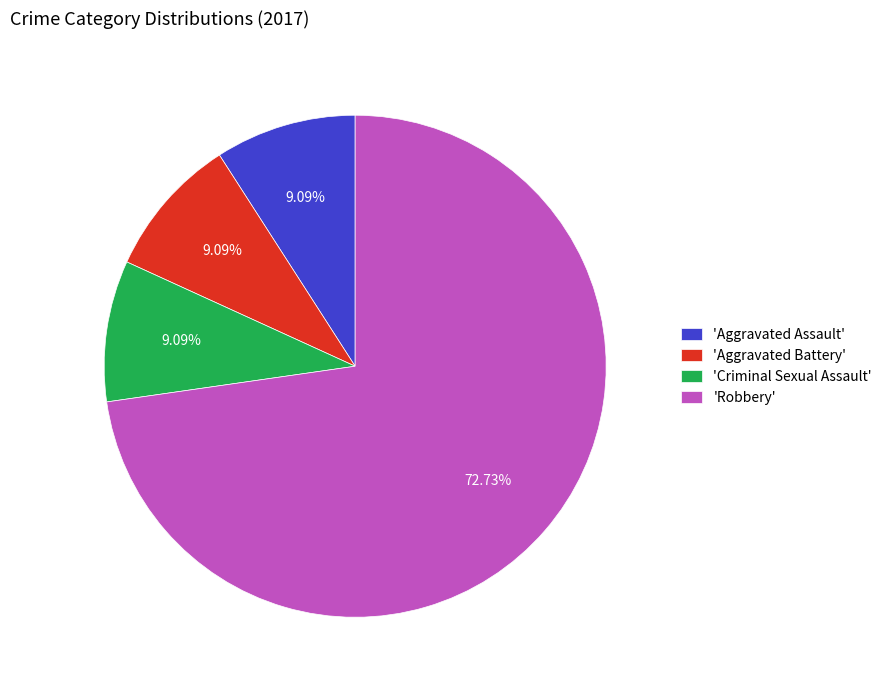

Approximately how many times larger is the value at 'Aggravated Battery' compared to 'Criminal Sexual Assault'?

1.0